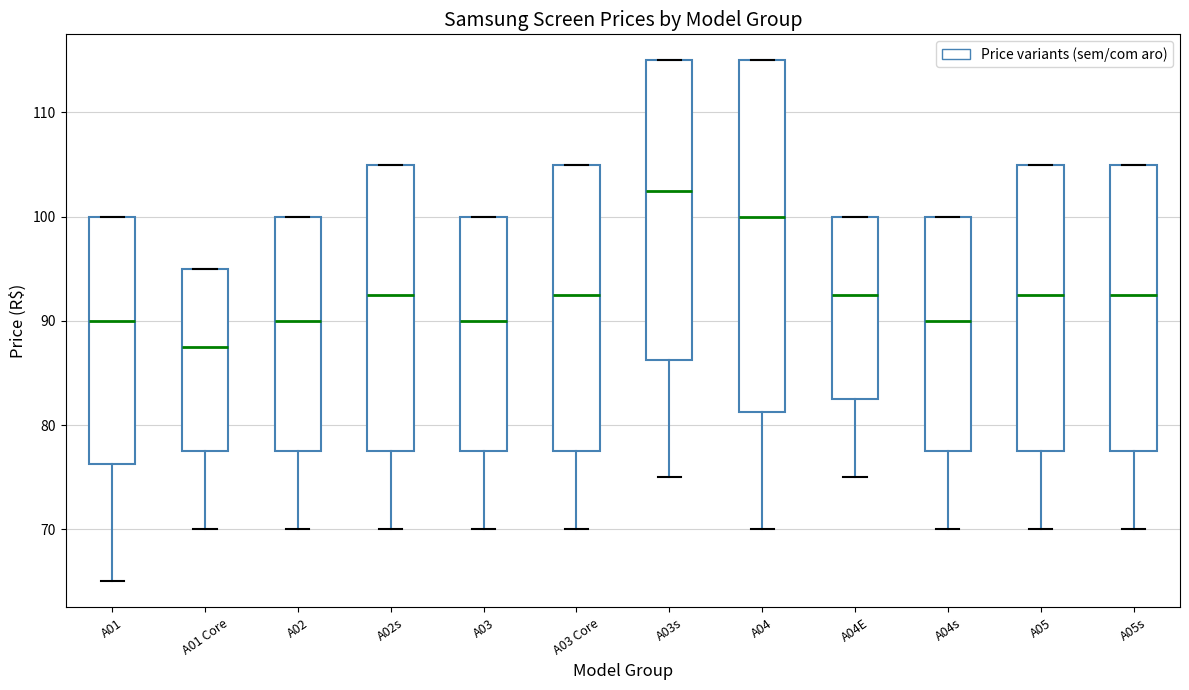

Reading left to right, transcribe this box plot: for each box, give where its median line is, the range the box spans, and where its two whiskers end, as read against the y-axis. The values are not printed on the chart, so give them approximately, as read against the axis.

A01: median 90, box 76 to 100, whiskers 65 to 100
A01 Core: median 88, box 78 to 95, whiskers 70 to 95
A02: median 90, box 78 to 100, whiskers 70 to 100
A02s: median 93, box 78 to 105, whiskers 70 to 105
A03: median 90, box 78 to 100, whiskers 70 to 100
A03 Core: median 93, box 78 to 105, whiskers 70 to 105
A03s: median 103, box 86 to 115, whiskers 75 to 115
A04: median 100, box 81 to 115, whiskers 70 to 115
A04E: median 93, box 83 to 100, whiskers 75 to 100
A04s: median 90, box 78 to 100, whiskers 70 to 100
A05: median 93, box 78 to 105, whiskers 70 to 105
A05s: median 93, box 78 to 105, whiskers 70 to 105